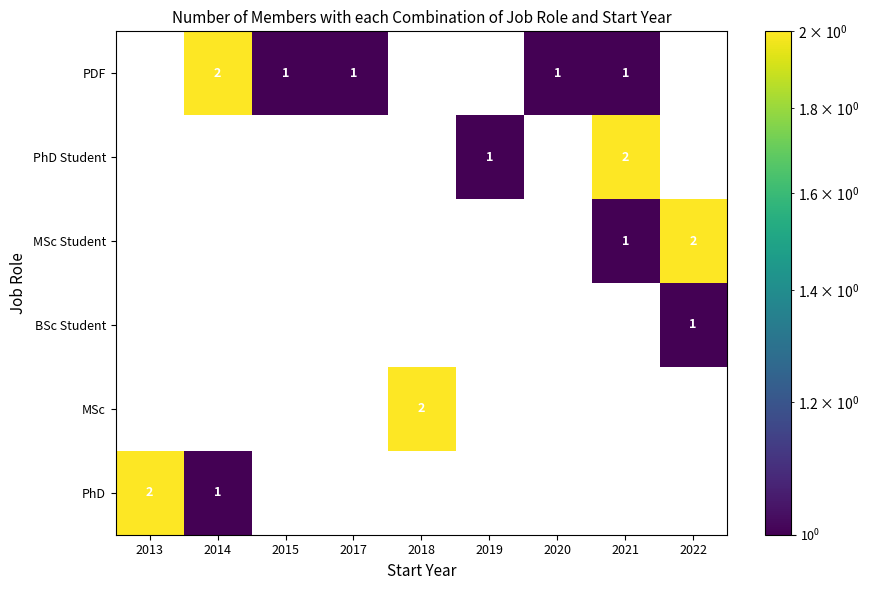

True or false: PDF has a value of 0 at 2021.

False